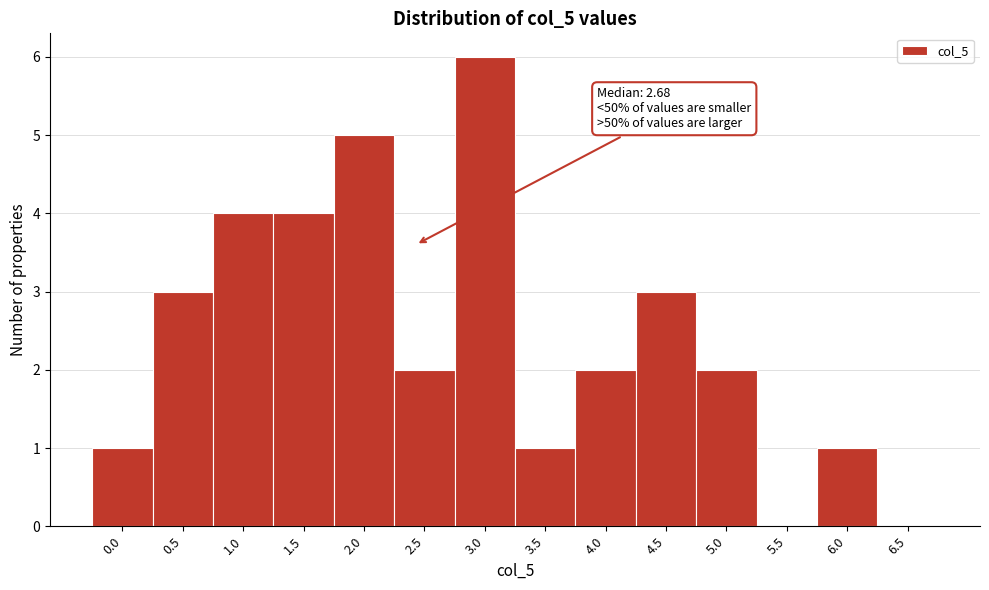

Reading left to right, list all the values displayed in this chart.

0.0=1	0.5=3	1.0=4	1.5=4	2.0=5	2.5=2	3.0=6	3.5=1	4.0=2	4.5=3	5.0=2	5.5=0	6.0=1	6.5=0